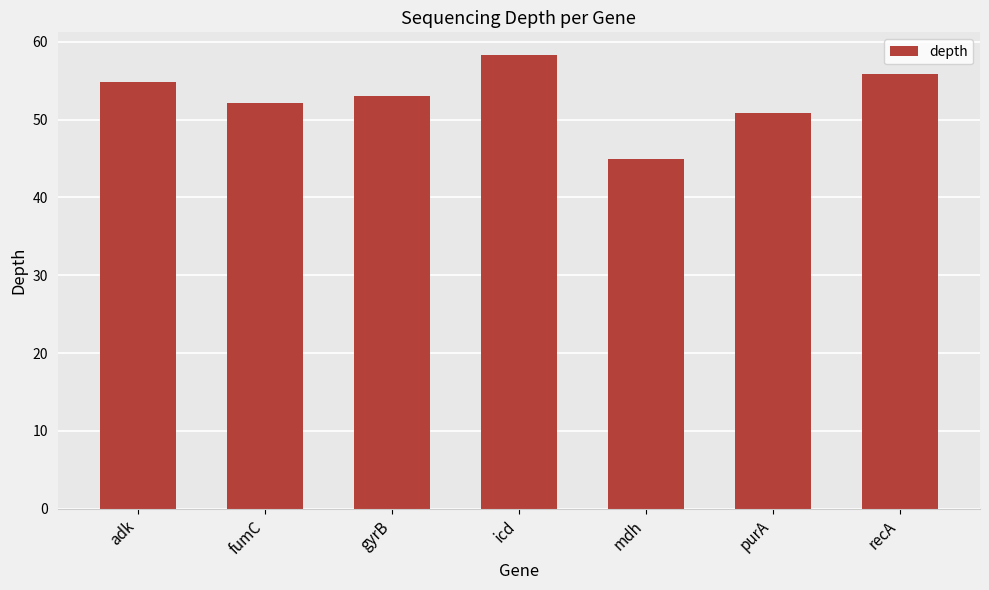

List the labels in order of value, largest first.

icd, recA, adk, gyrB, fumC, purA, mdh